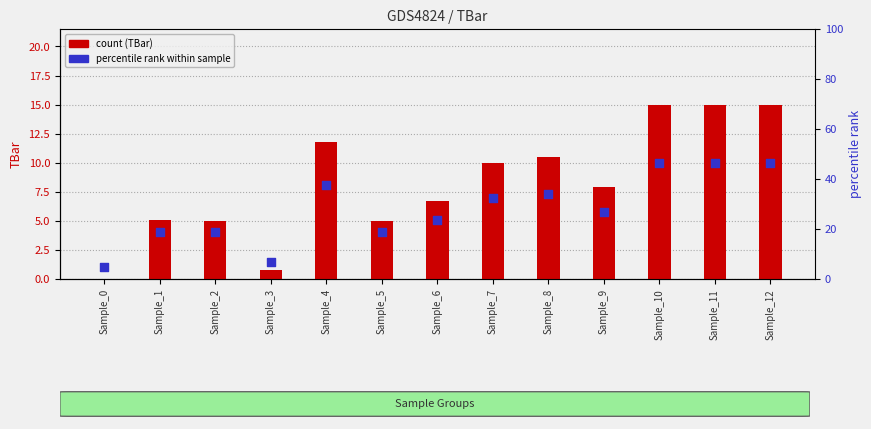

Which series reaches the maximum Y coordinate?

TBar